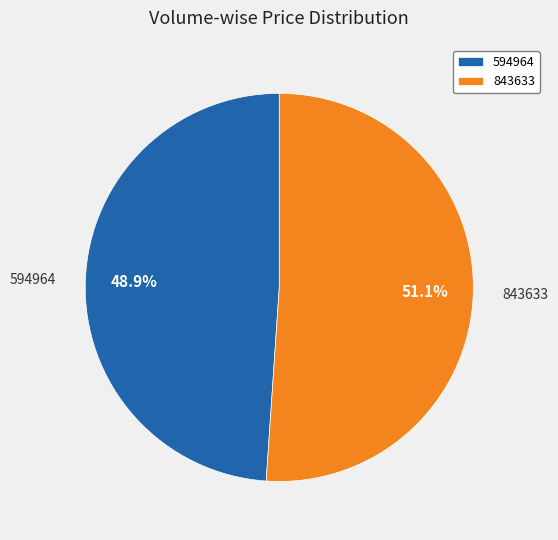

To the nearest percent, what is the difference between the largest and smallest slice percentages?

2%